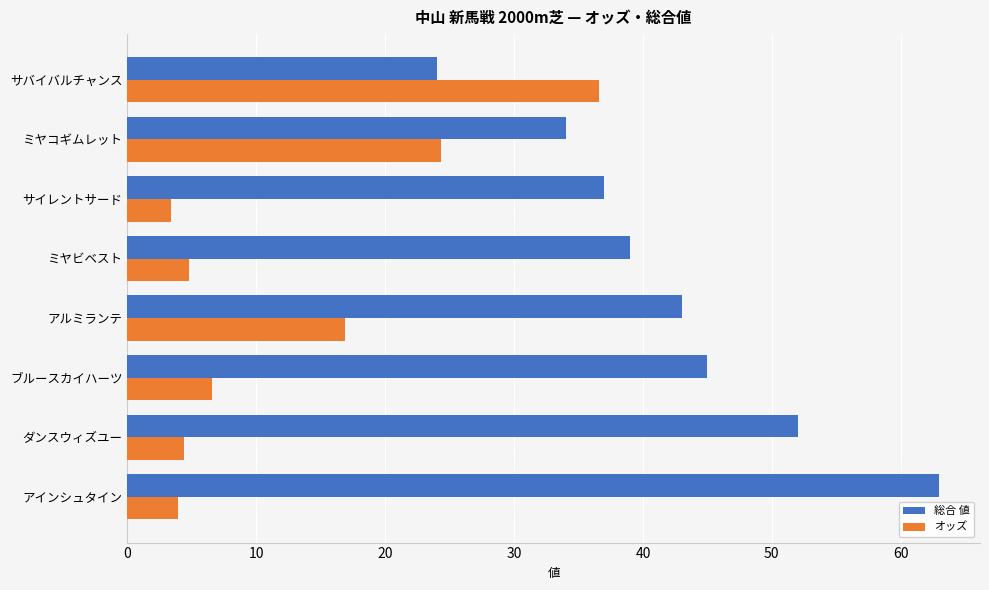

The オッズ series shows 3.4 at サイレントサード. True or false?

True